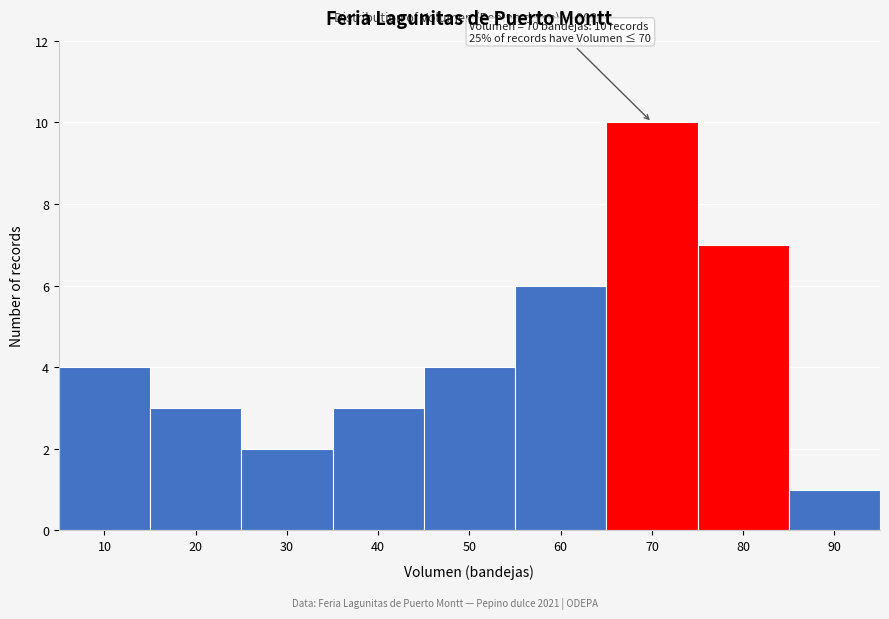

Reading left to right, list all the values displayed in this chart.

10=4	20=3	30=2	40=3	50=4	60=6	70=10	80=7	90=1